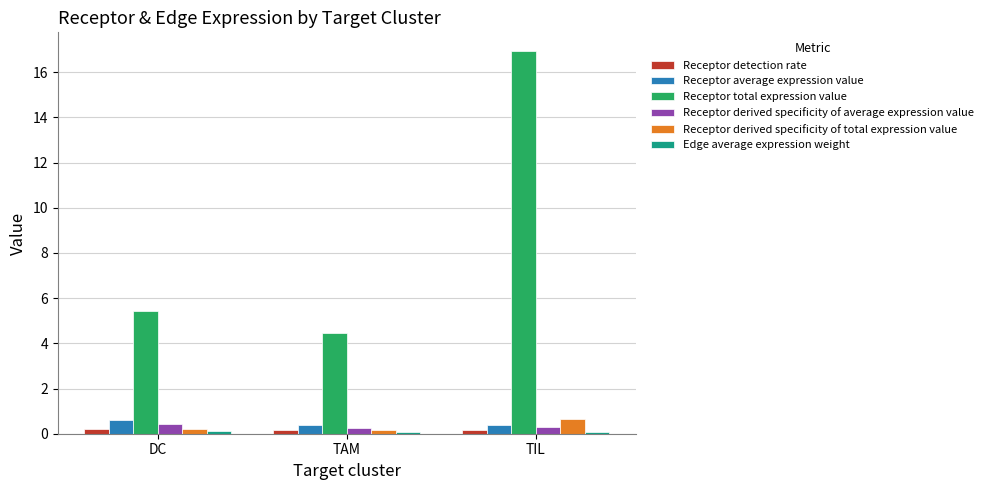

Which series has the largest total across all categories?

Receptor total expression value